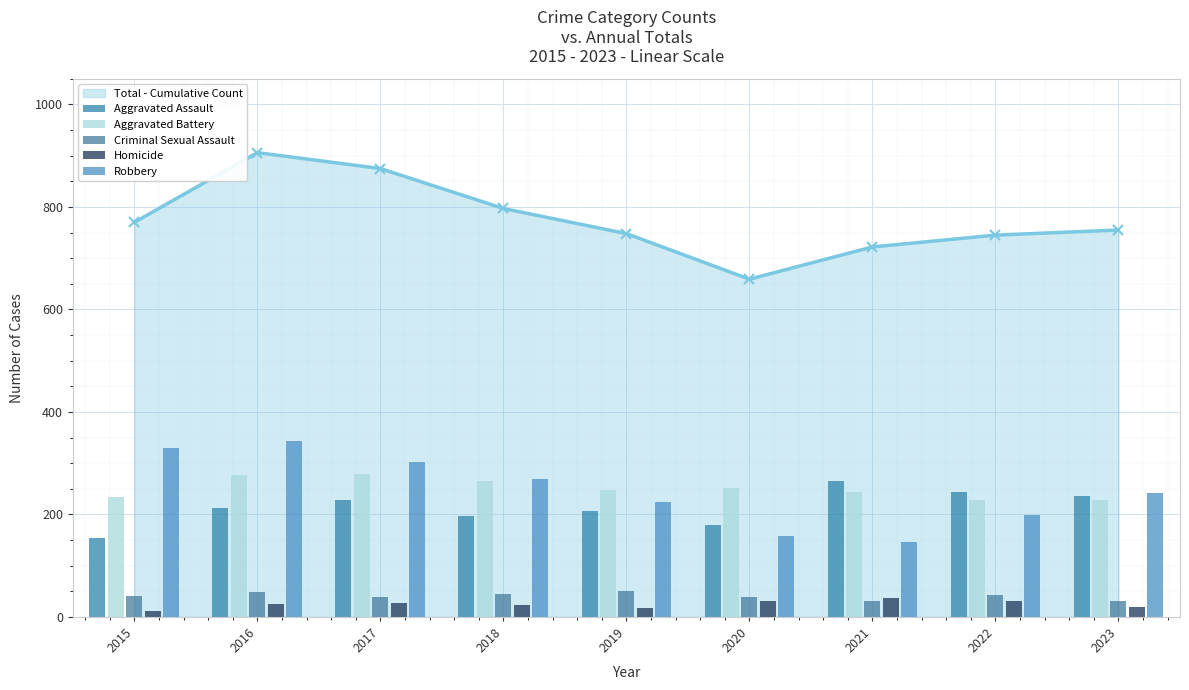

What is the difference between the second highest and second lowest values in the Aggravated Battery series?

47